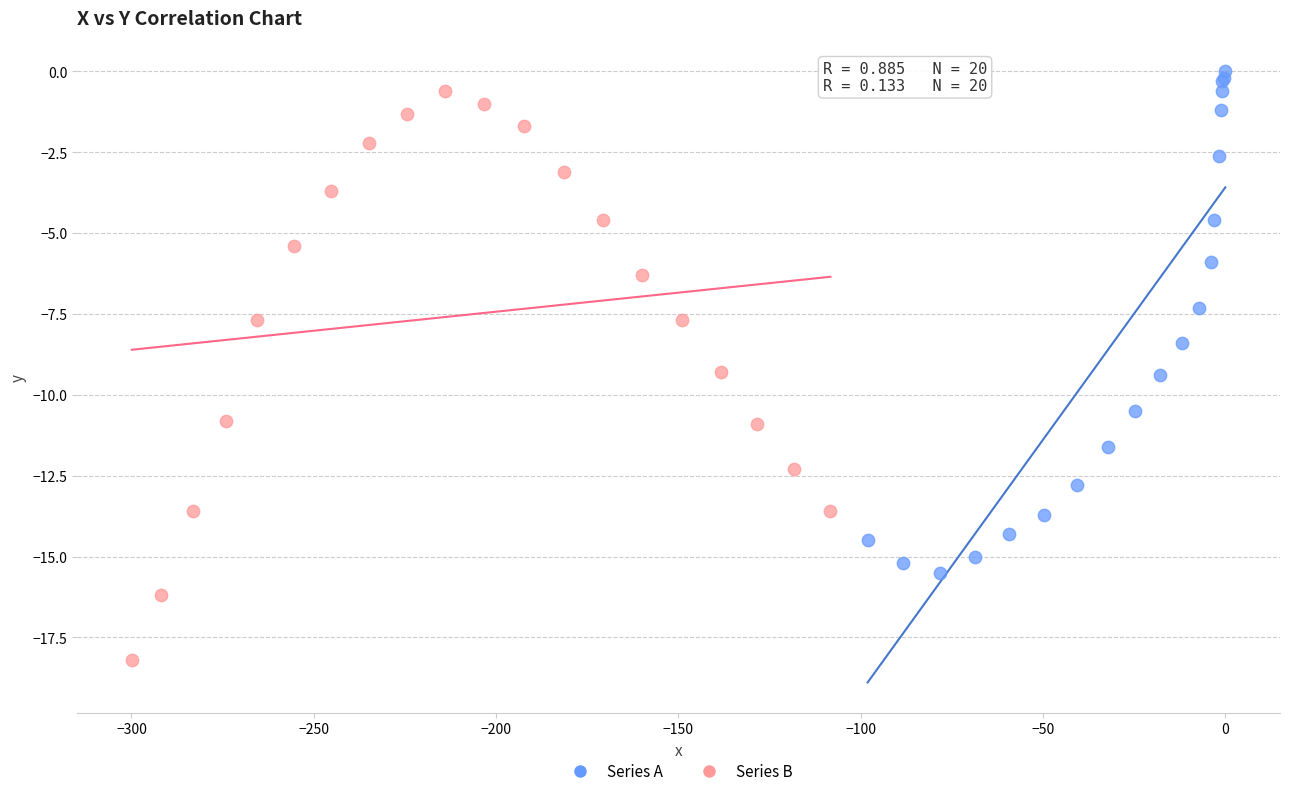

Which series has the largest Y range (max minus min)?

Series B